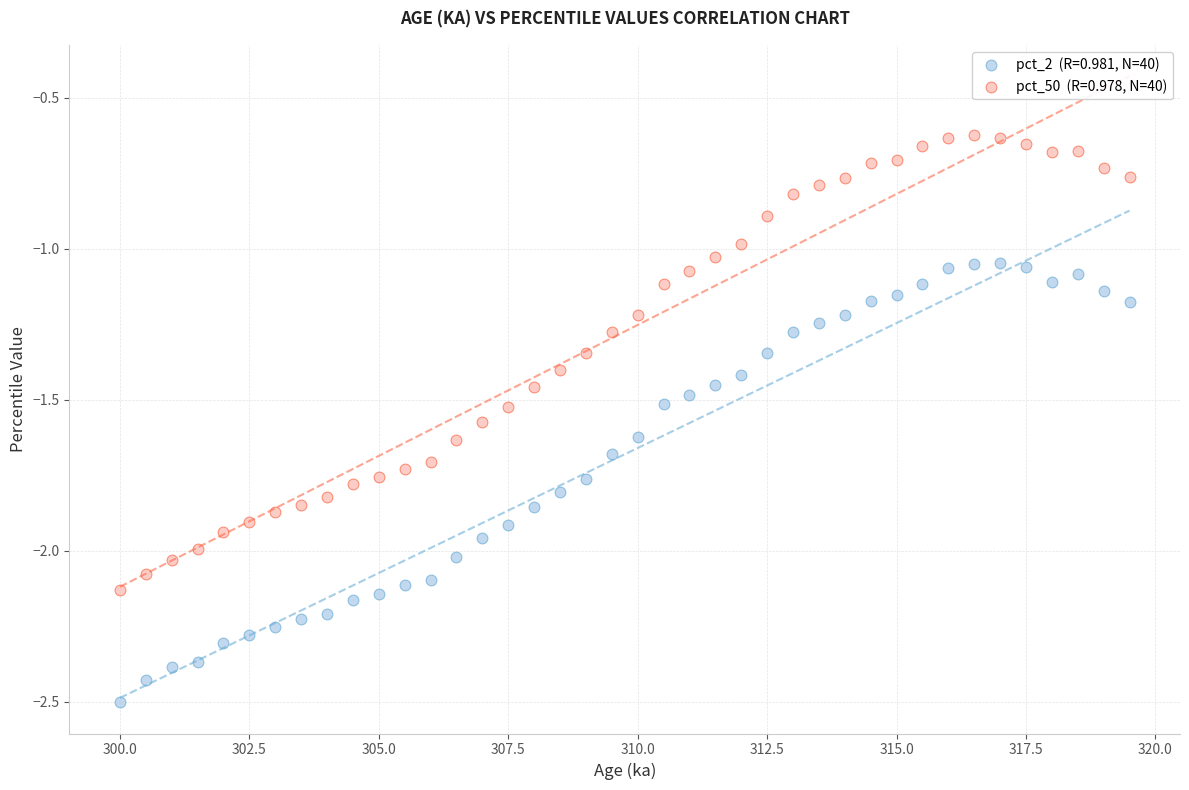

Across all data points, what is the range of Y values (max minus min)?

1.9